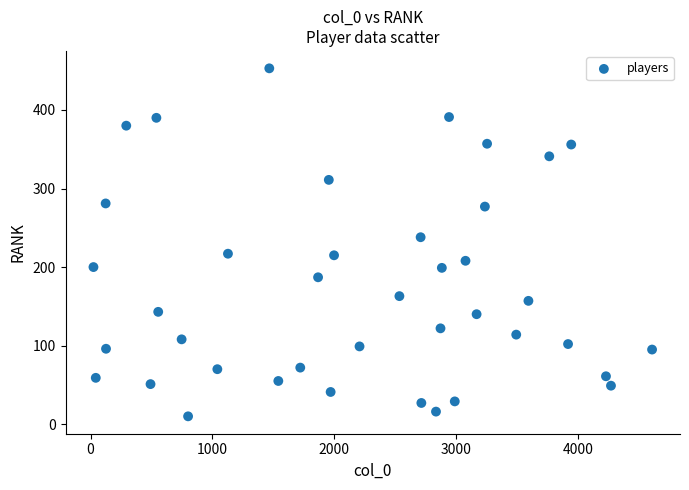

What is the range of X values (max minus min)?

4581